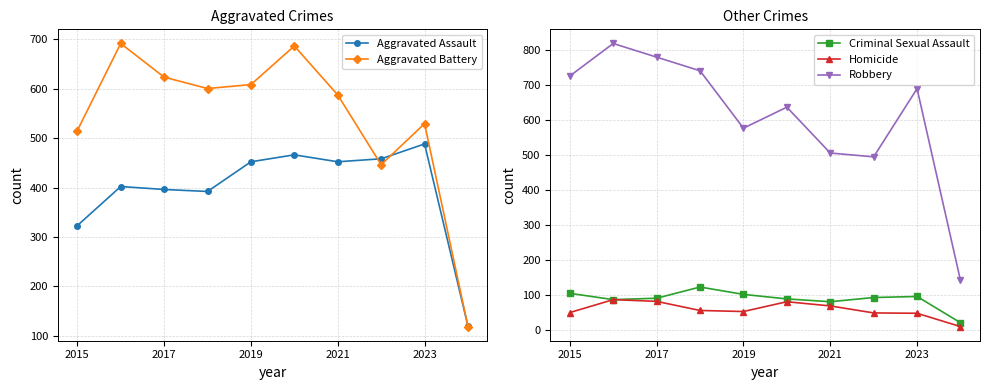

Which series has the largest total across all categories?

Robbery